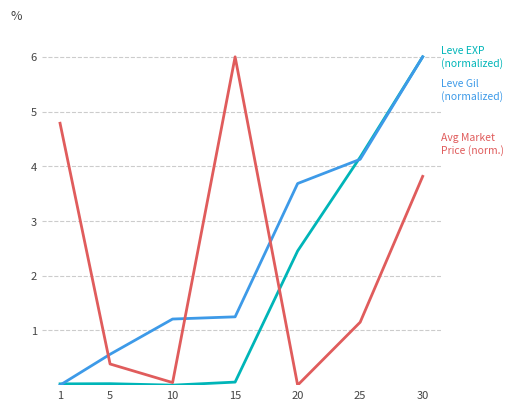

What is the difference between the highest and lowest values at 20?

3.7